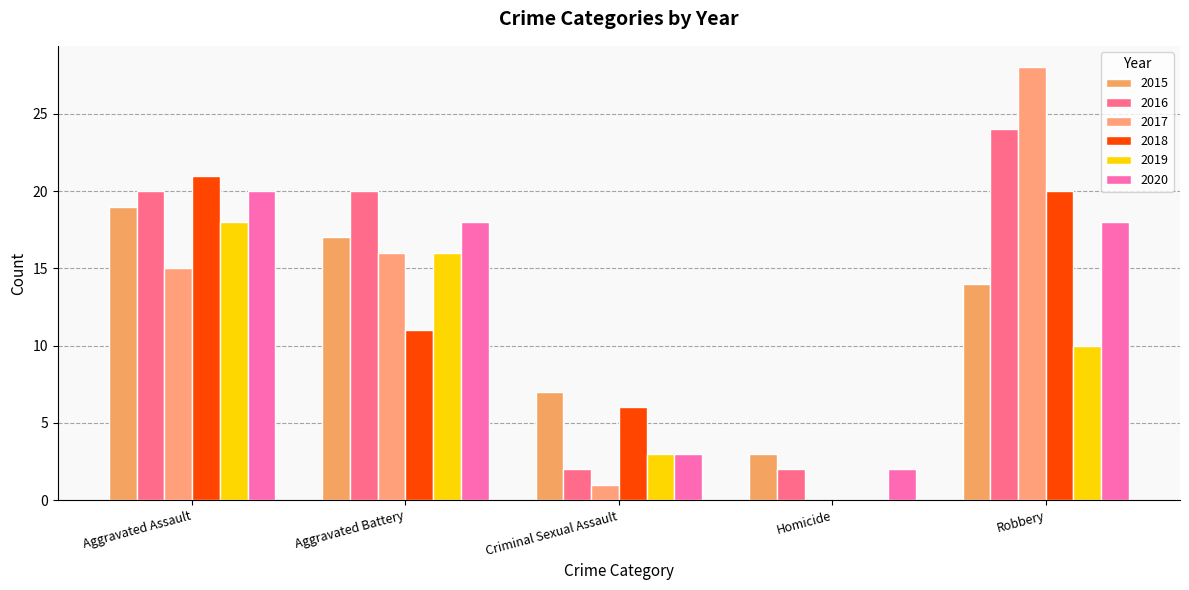

Does the chart contain stacked bars?

No